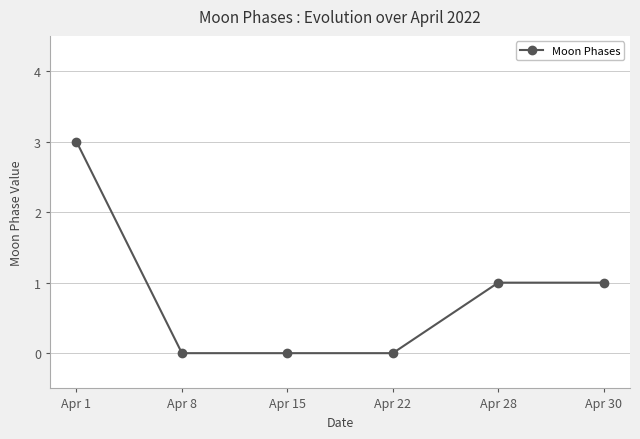

True or false: the data shows -1 at Apr 22.

False